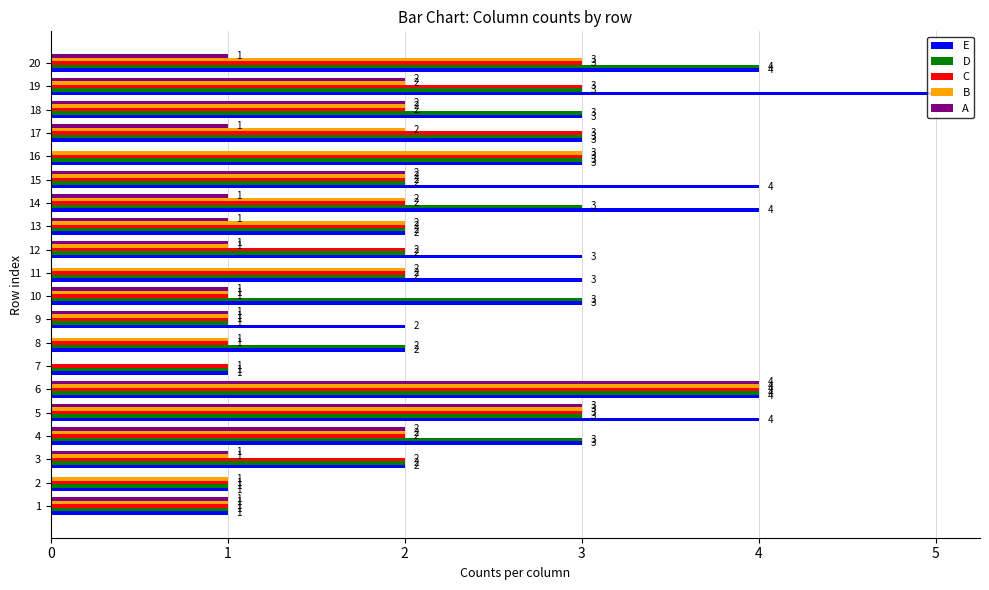

Which series has the largest total across all categories?

E